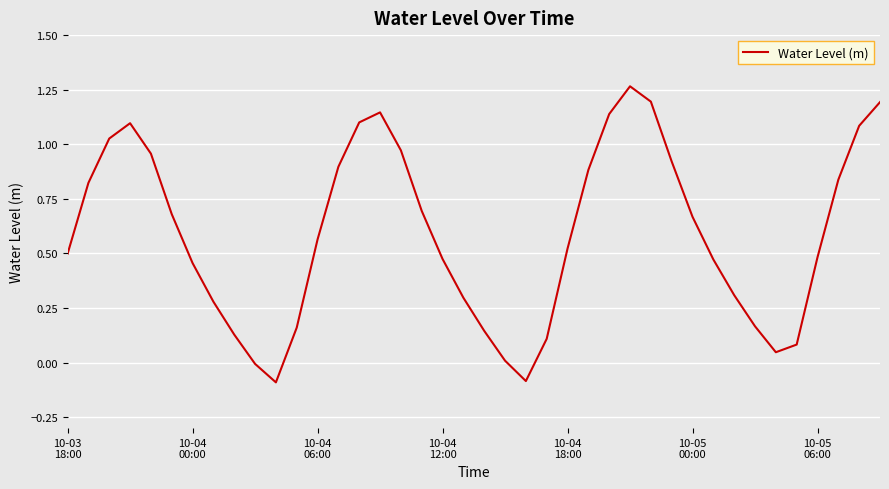

Rank the categories by value from lowest to highest.

10, 22, 9, 21, 34, 35, 23, 8, 20, 11, 33, 7, 19, 32, 10-05
06:00, 31, 18, 36, 10-03
18:00, 24, 12, 30, 10-05
00:00, 17, 10-04
00:00, 37, 25, 13, 29, 10-04
18:00, 16, 10-04
06:00, 38, 10-04
12:00, 14, 26, 15, 39, 28, 27